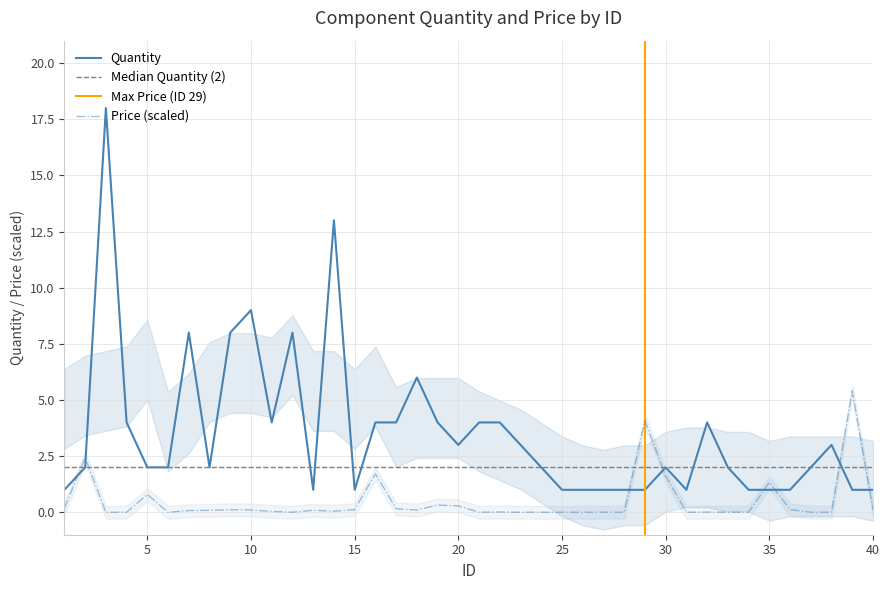

What is the sum of the Quantity values at 33 and 40?

3.0